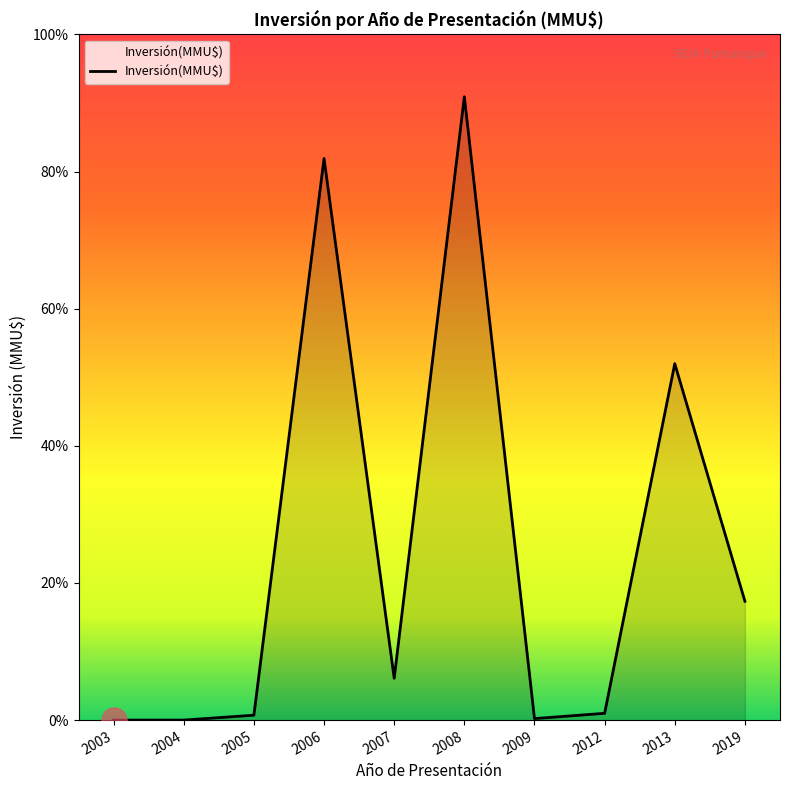

How many points are higher than both their immediate neighbors (excluding endpoints)?

3